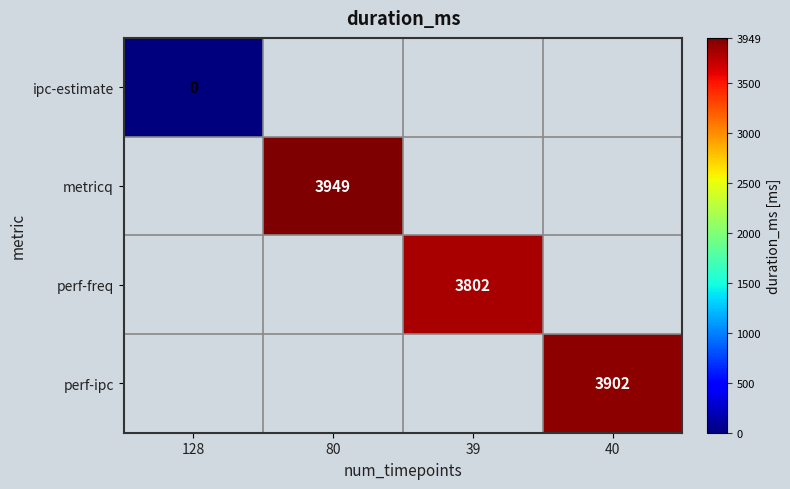

Which category has the lowest value across all series?

128